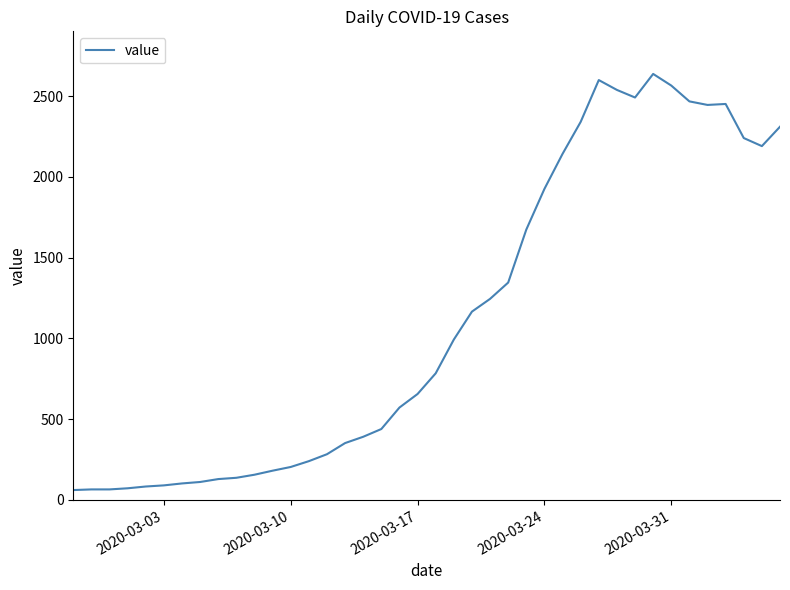

What is the greatest value displayed?

2638